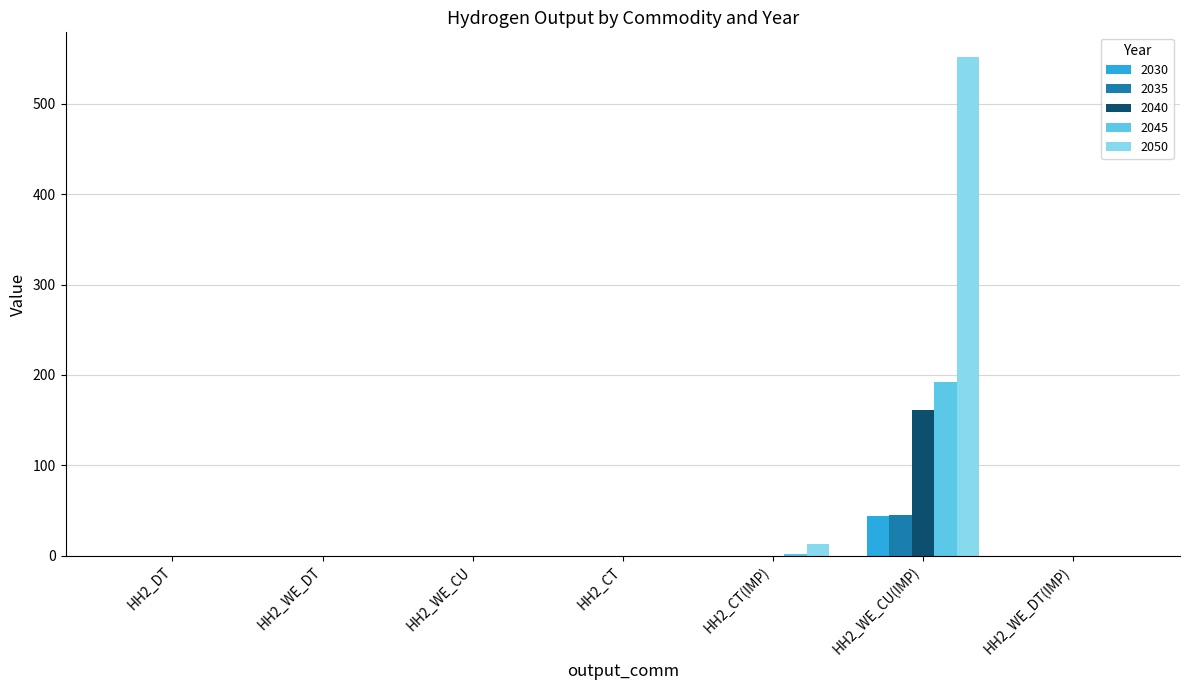

How many data points in 2040 are above 0?

3